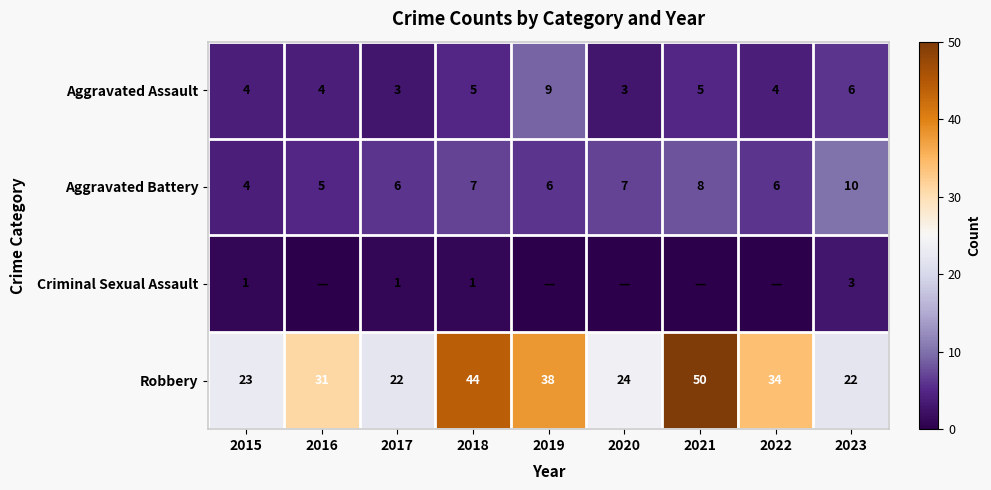

Rank the series at 2023 from lowest to highest value.

Criminal Sexual Assault, Aggravated Assault, Aggravated Battery, Robbery